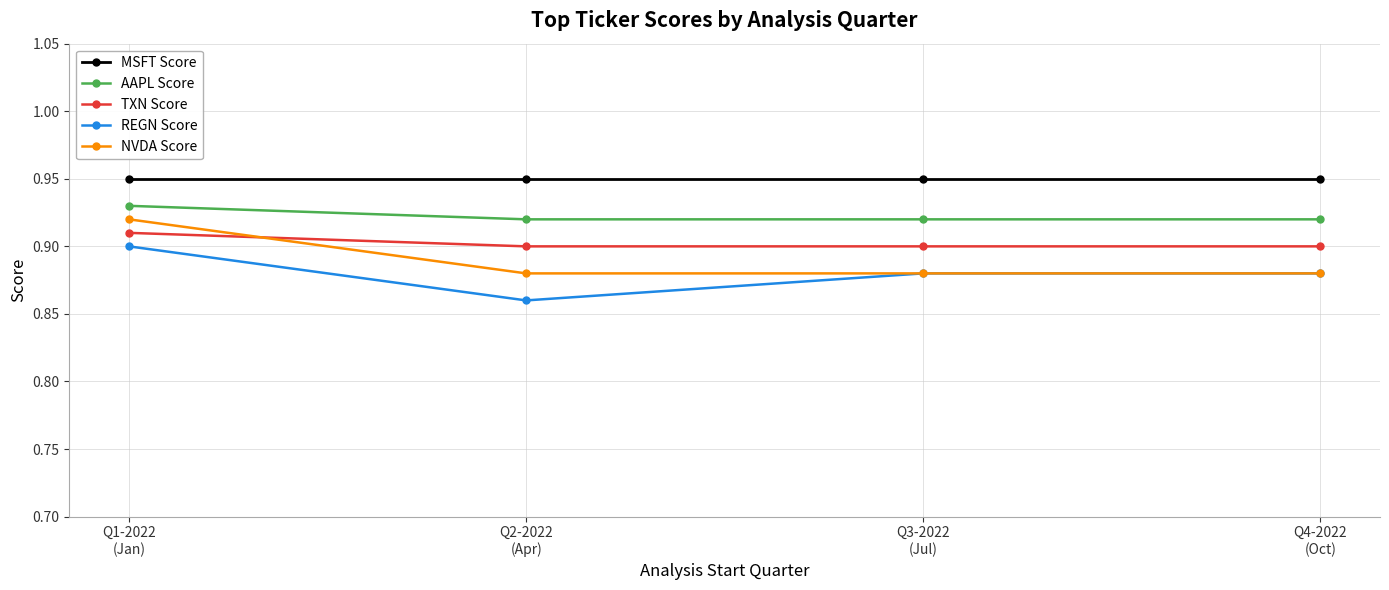

What is the sum of all TXN Score values?

3.6